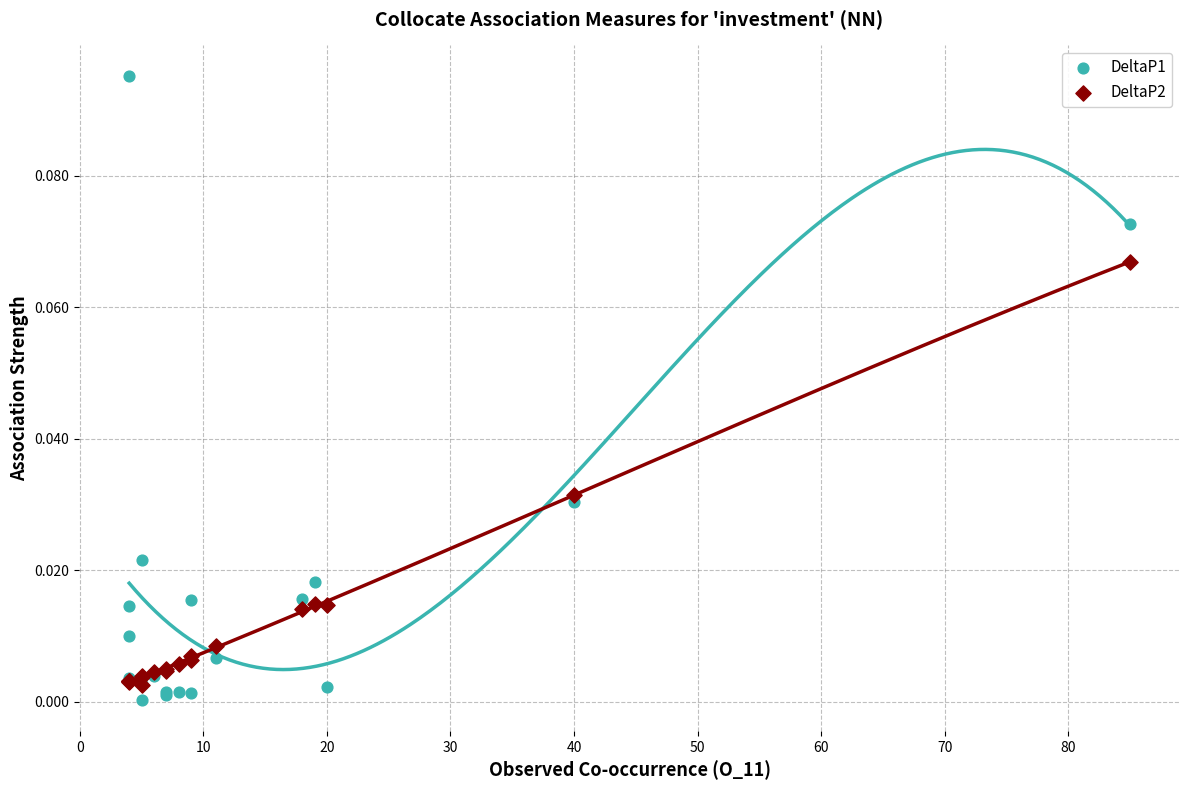

What are all the series names shown in the legend?

DeltaP1, DeltaP2